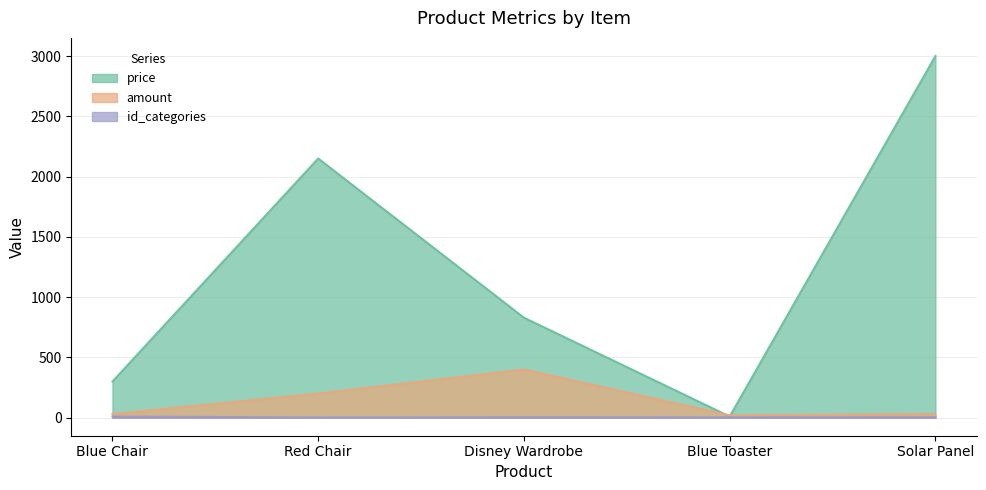

How many lines are shown in the chart?

3